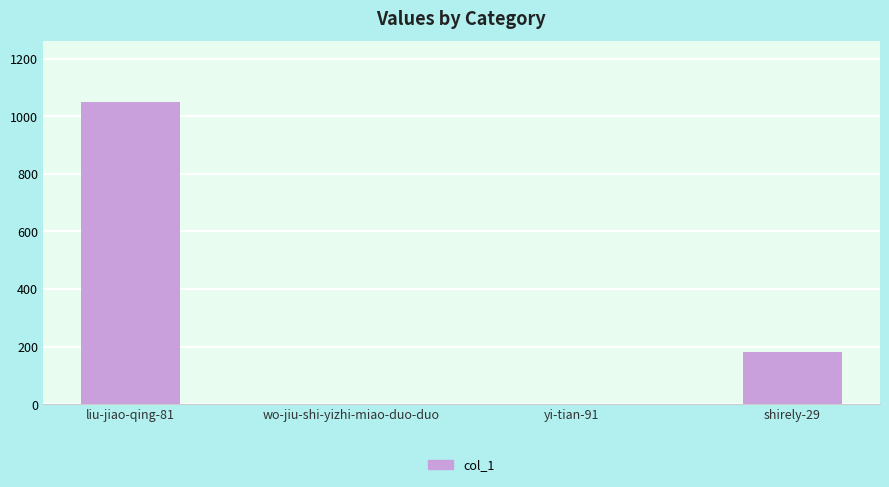

What is the sum of all values?

1236